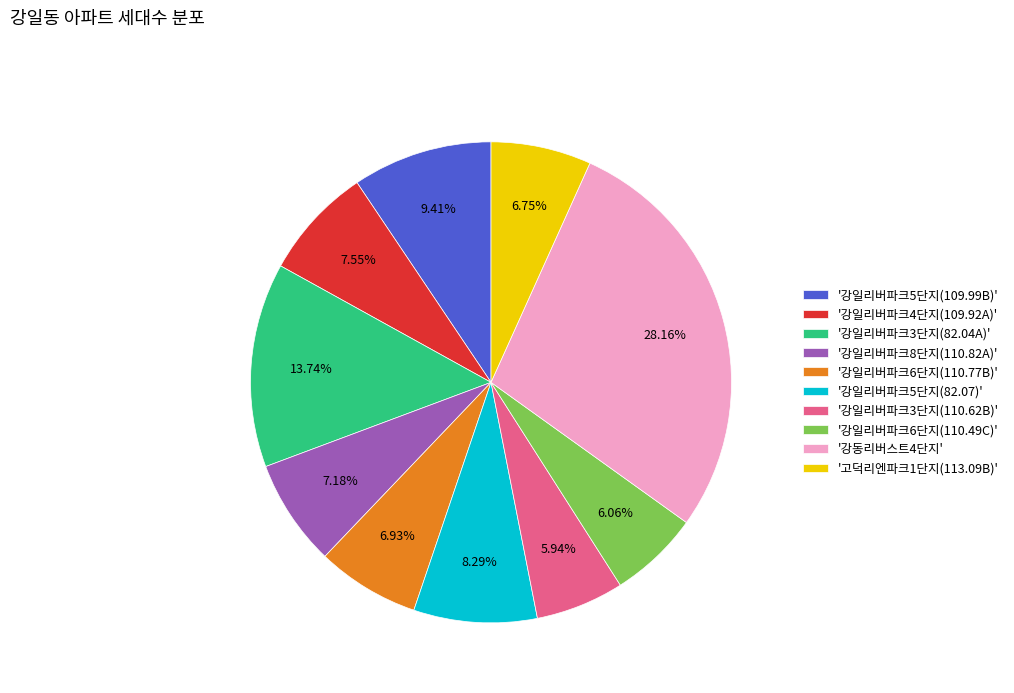

Approximately how many times larger is the value at '강일리버파크6단지(110.49C)' compared to '강일리버파크8단지(110.82A)'?

0.8